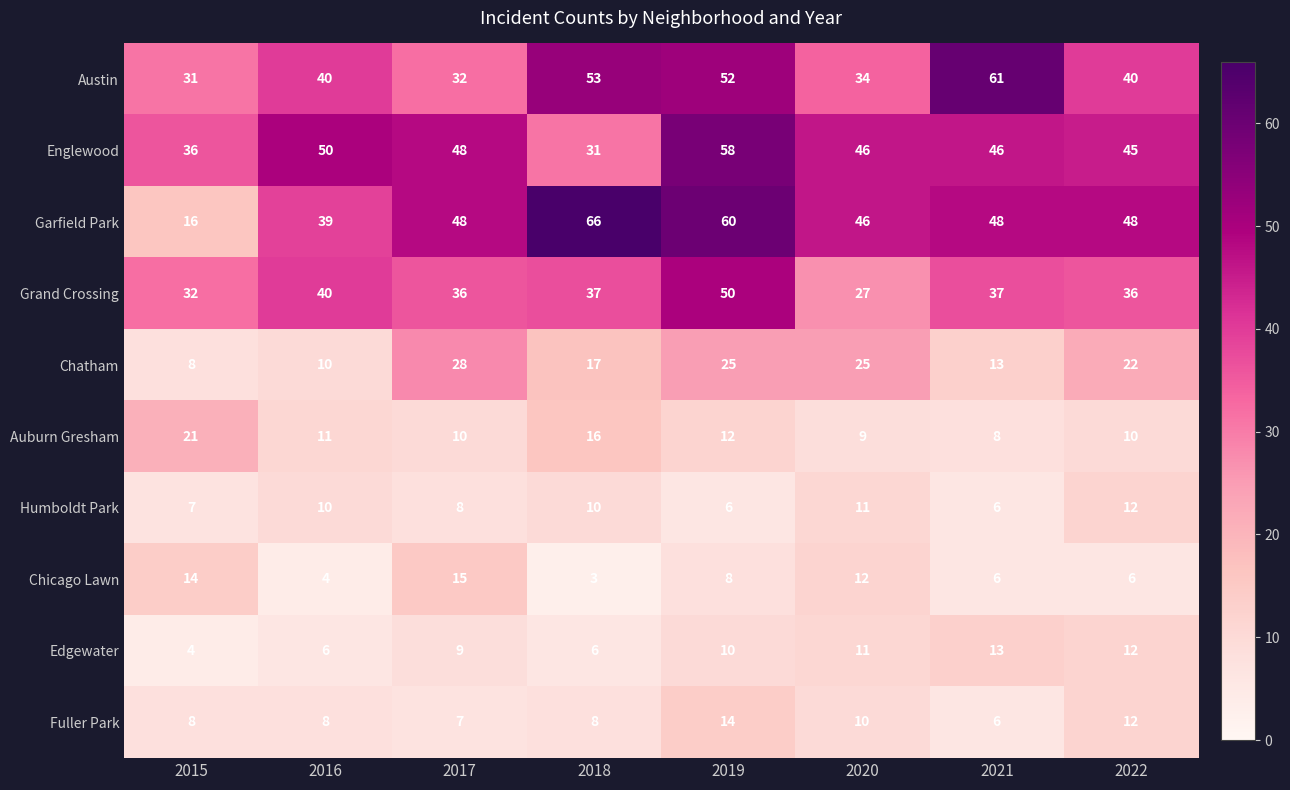

List the series in order of their peak value, lowest first.

Humboldt Park, Edgewater, Fuller Park, Chicago Lawn, Auburn Gresham, Chatham, Grand Crossing, Englewood, Austin, Garfield Park